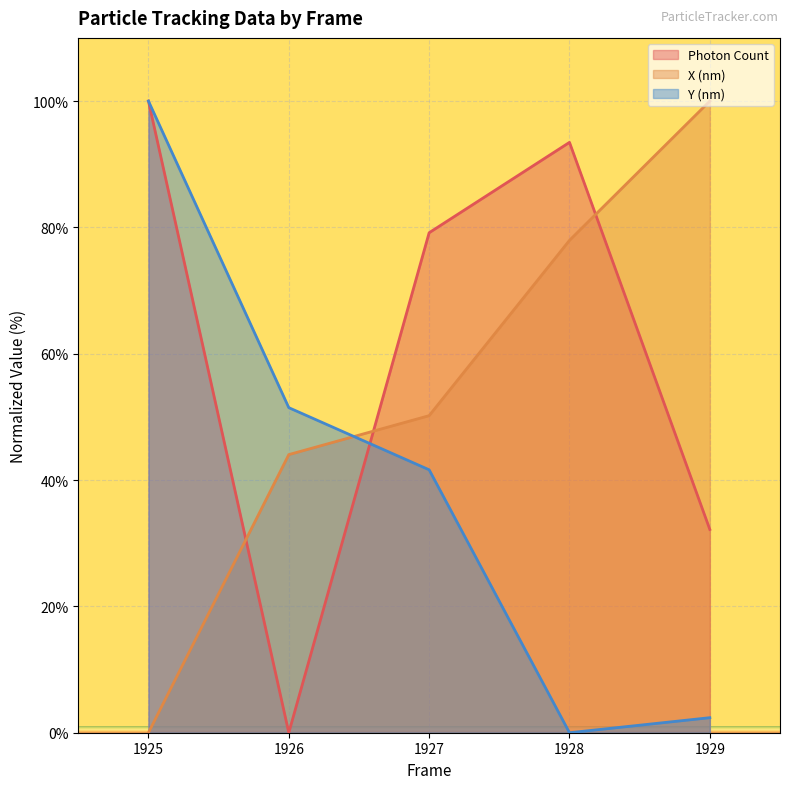

Where does the Photon Count series first go above 79?

1925